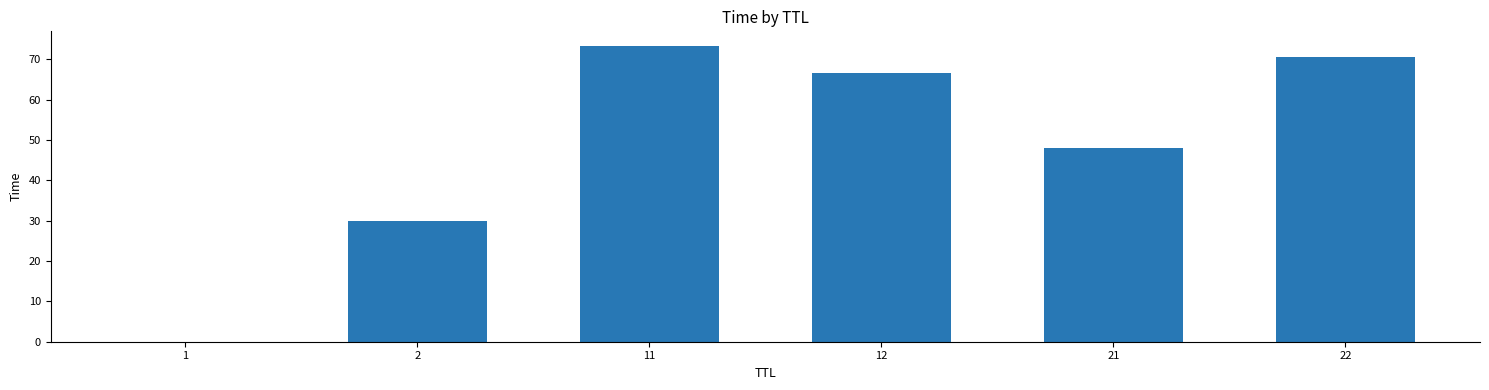

What is the greatest value displayed?

73.3